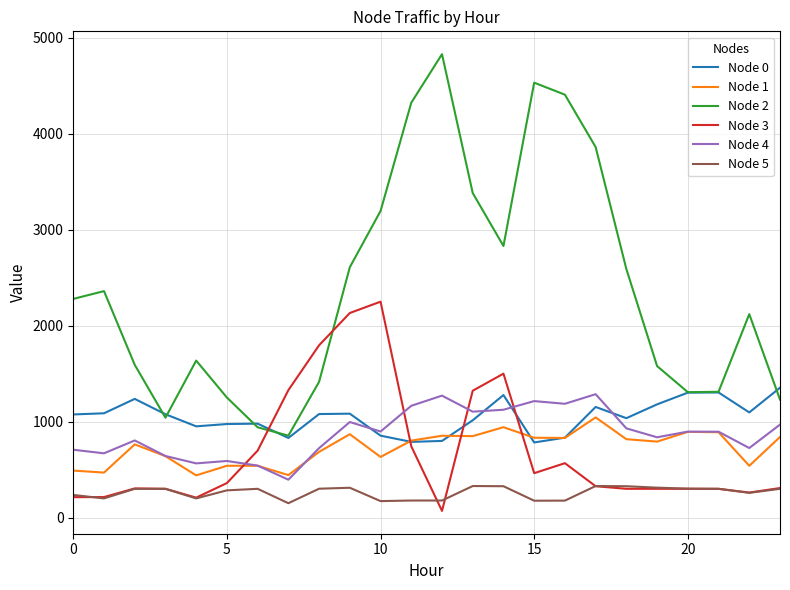

True or false: Node 5 and Node 0 intersect in this chart.

False